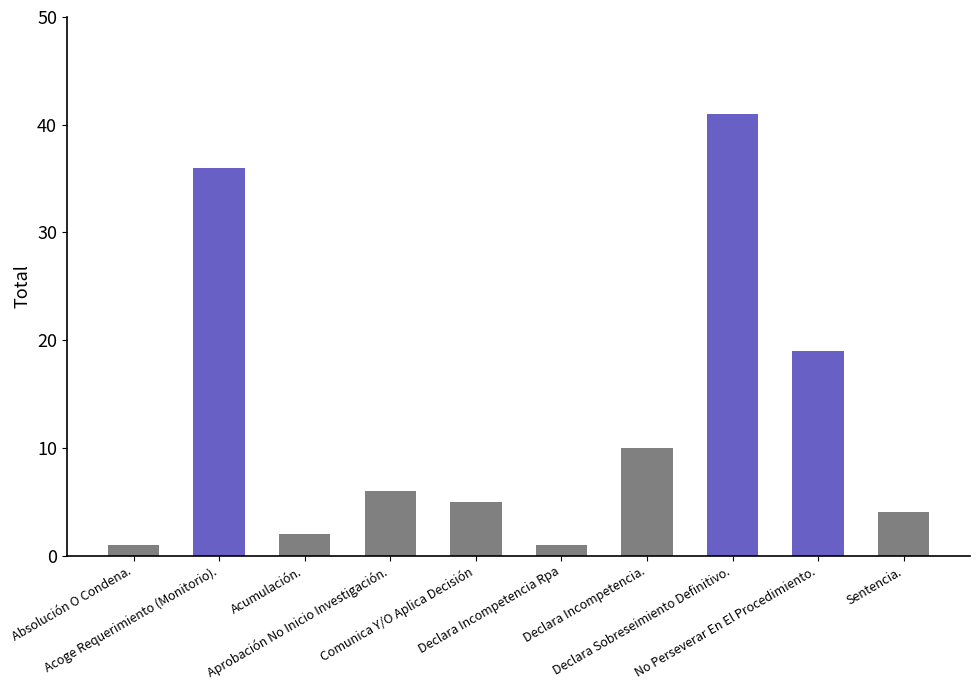

How many data points are less than 6?

5